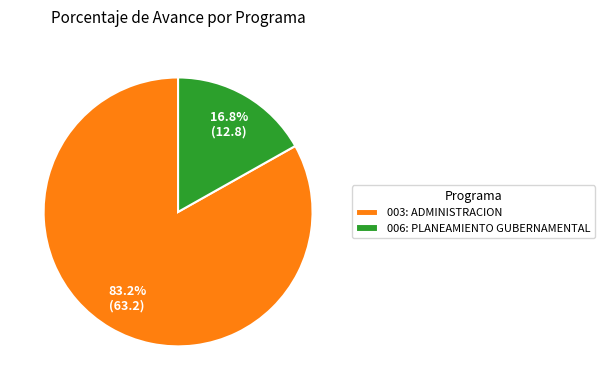

To the nearest percent, what percentage of the pie is 003: ADMINISTRACION?

83%